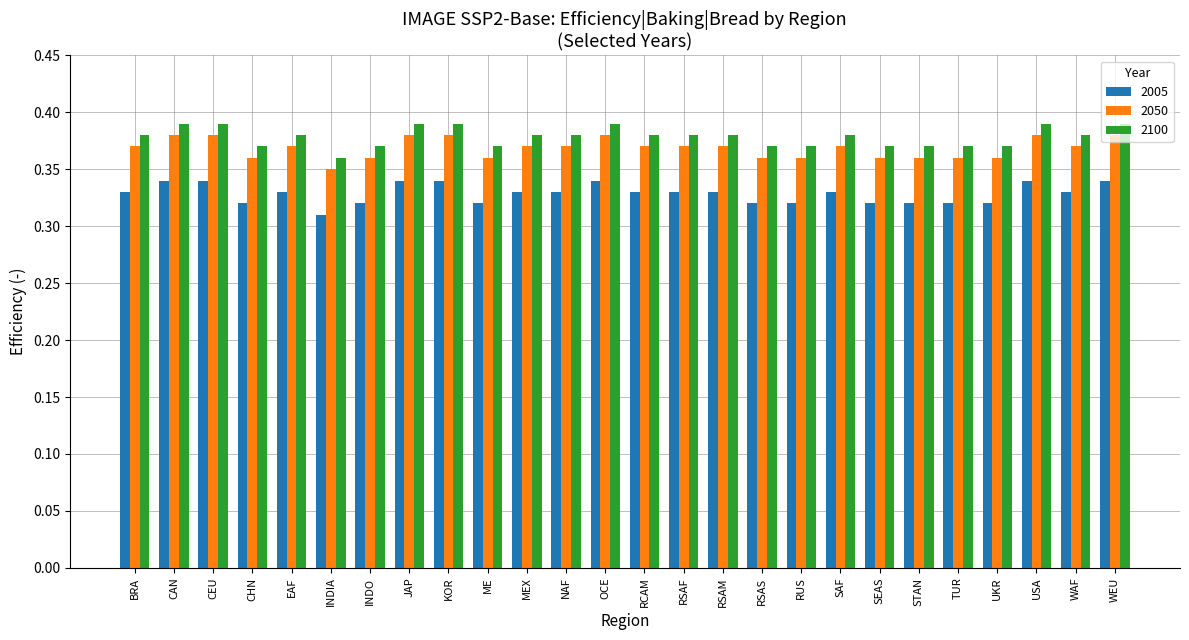

What are all the series names shown in the legend?

2005, 2050, 2100